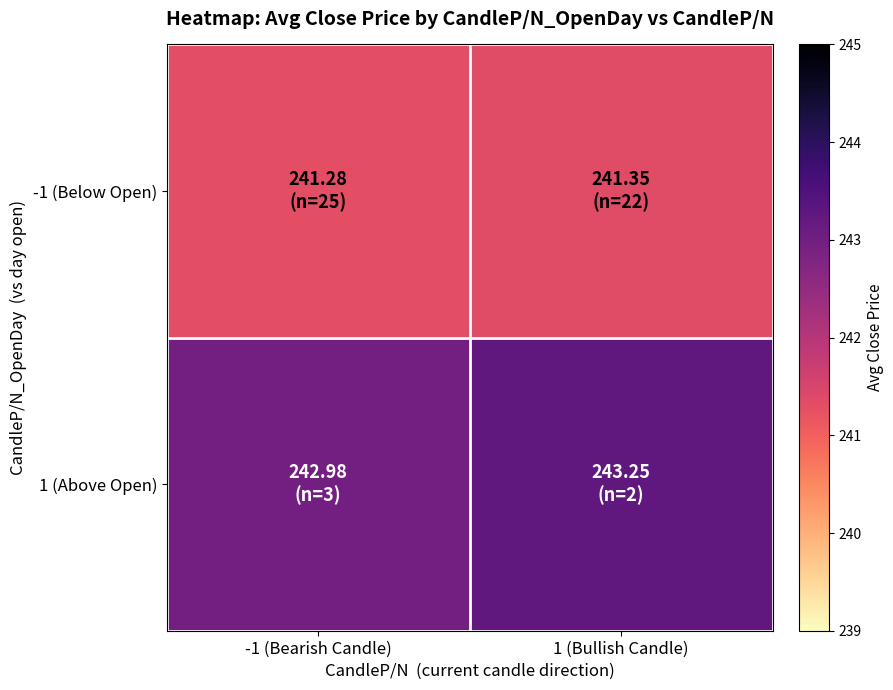

At which category is the sum across all series the highest?

1 (Bullish Candle)